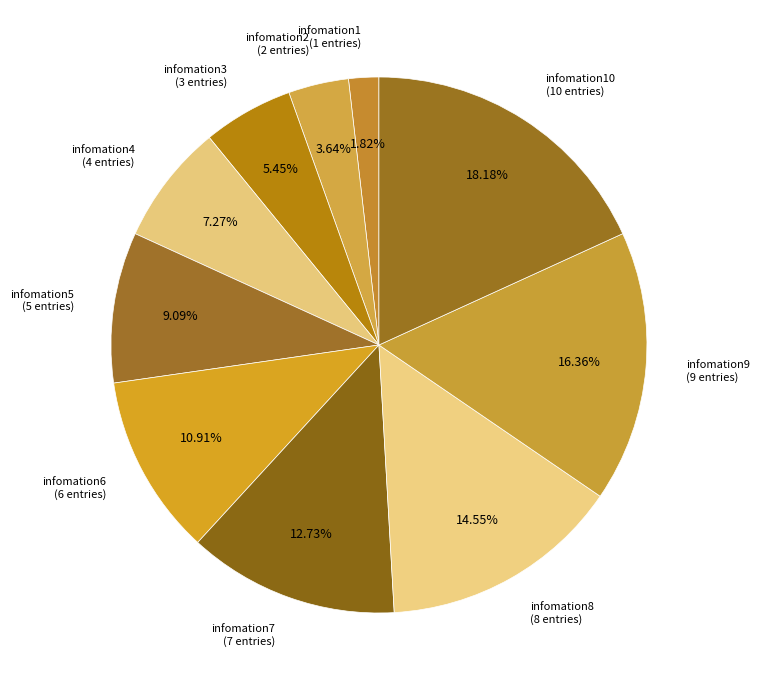

To the nearest percent, what is the difference between the largest and smallest slice percentages?

16%